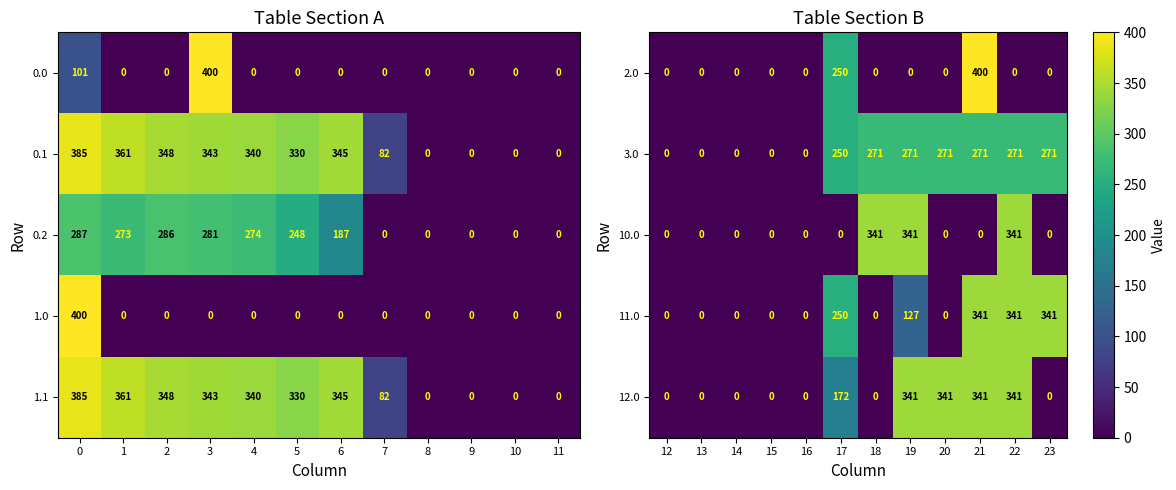

How many 12.0 values are between 0 and 341?

12